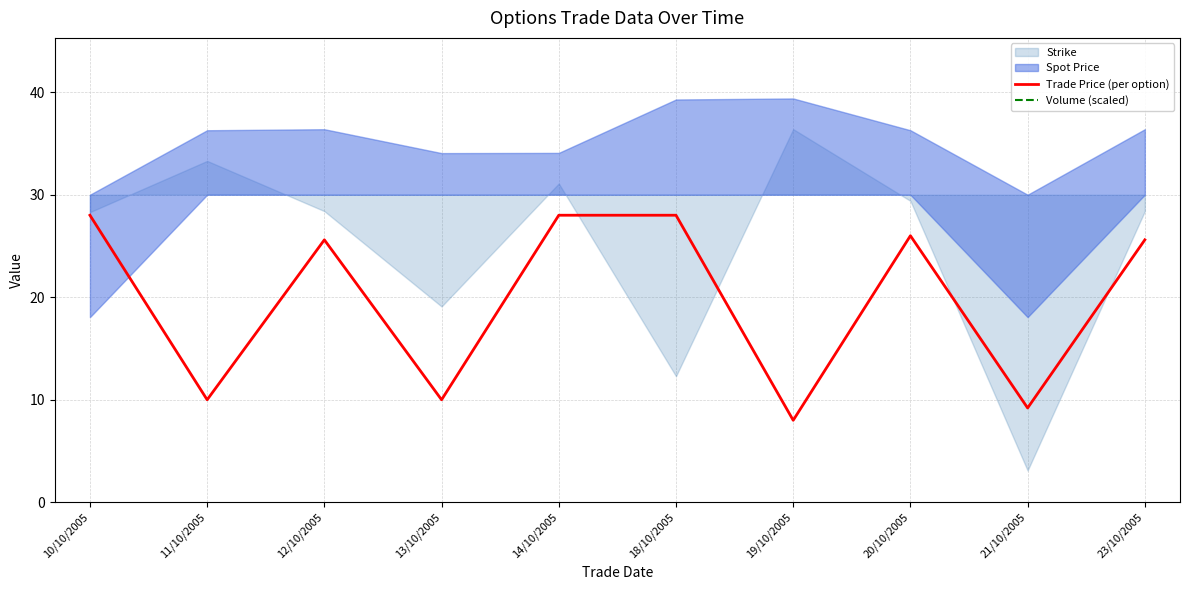

At which label does Trade Price (per option) first exceed 25?

10/10/2005